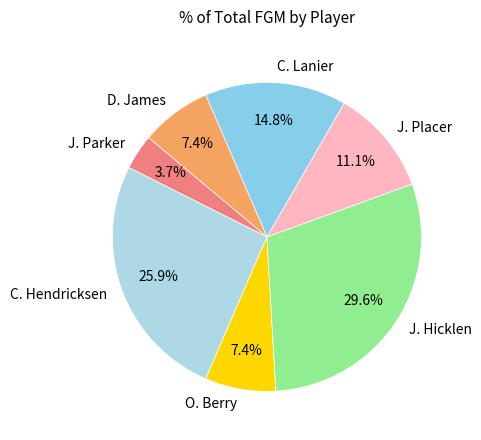

What portion of the pie excludes J. Placer?

88.9%